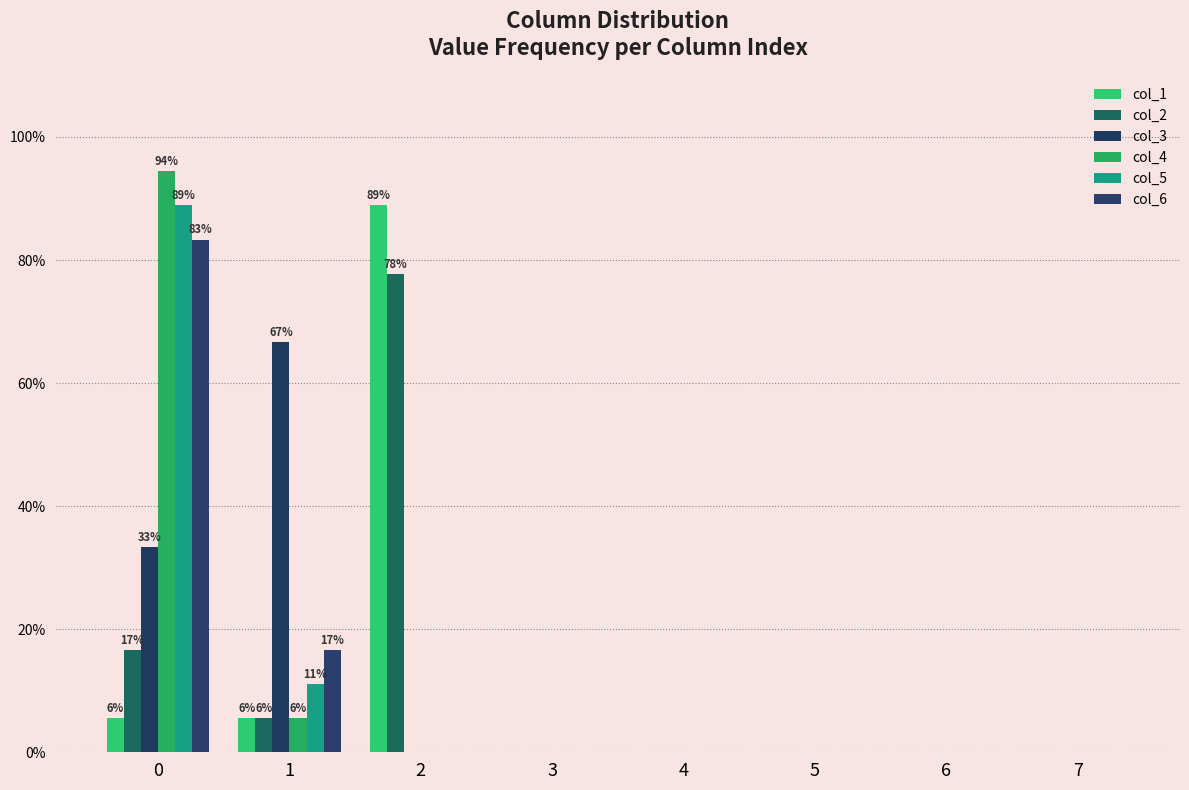

Reading left to right, what are all the values shown in this chart?

col_1: 0.1	0.1	0.9	0.0	0.0	0.0	0.0	0.0
col_2: 0.2	0.1	0.8	0.0	0.0	0.0	0.0	0.0
col_3: 0.3	0.7	0.0	0.0	0.0	0.0	0.0	0.0
col_4: 0.9	0.1	0.0	0.0	0.0	0.0	0.0	0.0
col_5: 0.9	0.1	0.0	0.0	0.0	0.0	0.0	0.0
col_6: 0.8	0.2	0.0	0.0	0.0	0.0	0.0	0.0